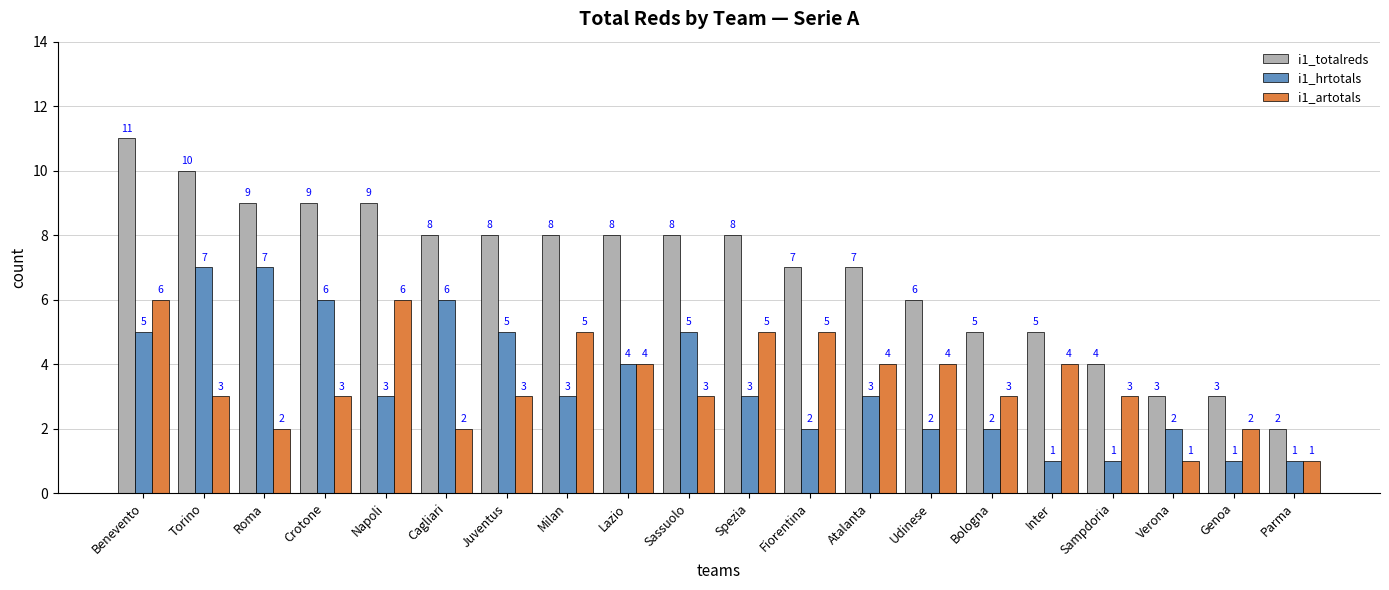

What is the total value across all series at Genoa?

6